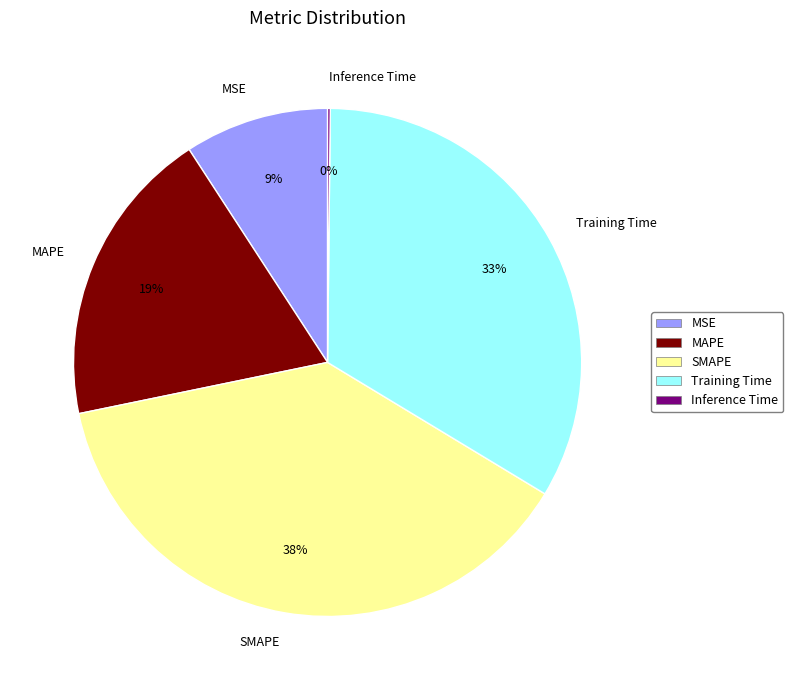

Does MAPE account for over 50% of the chart?

No